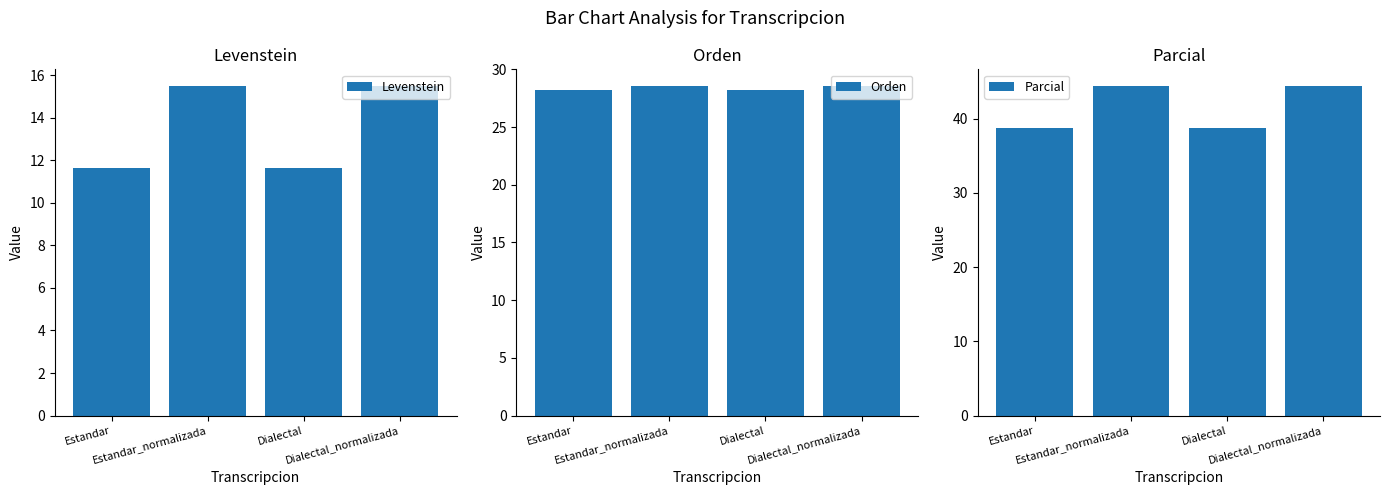

What are all the series names shown in the legend?

Levenstein, Orden, Parcial